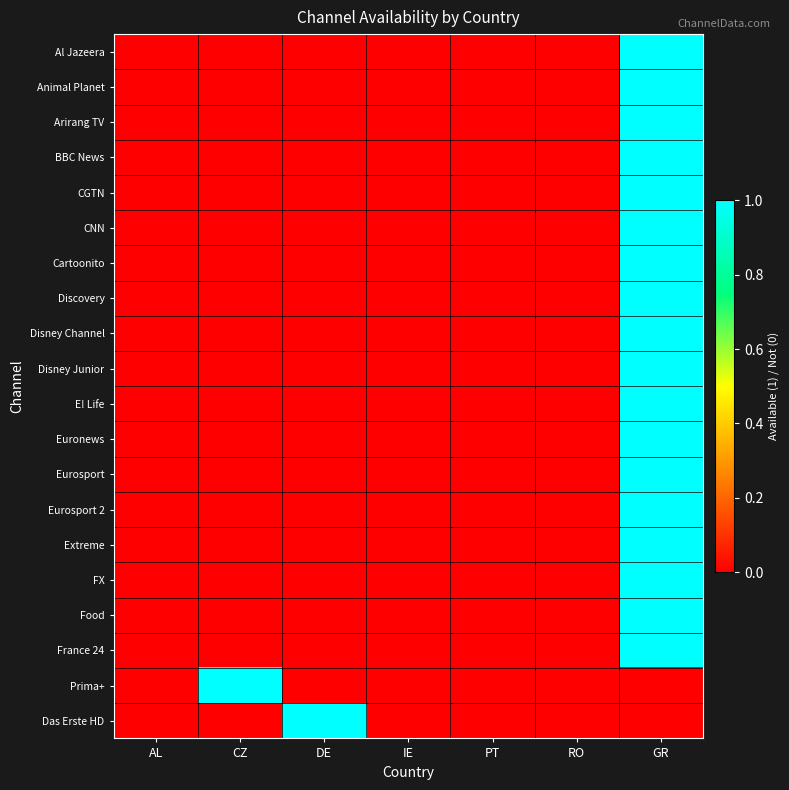

Reading left to right, what are all the values shown in this chart?

Al Jazeera: AL=0	CZ=0	DE=0	IE=0	PT=0	RO=0	GR=1
Animal Planet: AL=0	CZ=0	DE=0	IE=0	PT=0	RO=0	GR=1
Arirang TV: AL=0	CZ=0	DE=0	IE=0	PT=0	RO=0	GR=1
BBC News: AL=0	CZ=0	DE=0	IE=0	PT=0	RO=0	GR=1
CGTN: AL=0	CZ=0	DE=0	IE=0	PT=0	RO=0	GR=1
CNN: AL=0	CZ=0	DE=0	IE=0	PT=0	RO=0	GR=1
Cartoonito: AL=0	CZ=0	DE=0	IE=0	PT=0	RO=0	GR=1
Discovery: AL=0	CZ=0	DE=0	IE=0	PT=0	RO=0	GR=1
Disney Channel: AL=0	CZ=0	DE=0	IE=0	PT=0	RO=0	GR=1
Disney Junior: AL=0	CZ=0	DE=0	IE=0	PT=0	RO=0	GR=1
E! Life: AL=0	CZ=0	DE=0	IE=0	PT=0	RO=0	GR=1
Euronews: AL=0	CZ=0	DE=0	IE=0	PT=0	RO=0	GR=1
Eurosport: AL=0	CZ=0	DE=0	IE=0	PT=0	RO=0	GR=1
Eurosport 2: AL=0	CZ=0	DE=0	IE=0	PT=0	RO=0	GR=1
Extreme: AL=0	CZ=0	DE=0	IE=0	PT=0	RO=0	GR=1
FX: AL=0	CZ=0	DE=0	IE=0	PT=0	RO=0	GR=1
Food: AL=0	CZ=0	DE=0	IE=0	PT=0	RO=0	GR=1
France 24: AL=0	CZ=0	DE=0	IE=0	PT=0	RO=0	GR=1
Prima+: AL=0	CZ=1	DE=0	IE=0	PT=0	RO=0	GR=0
Das Erste HD: AL=0	CZ=0	DE=1	IE=0	PT=0	RO=0	GR=0